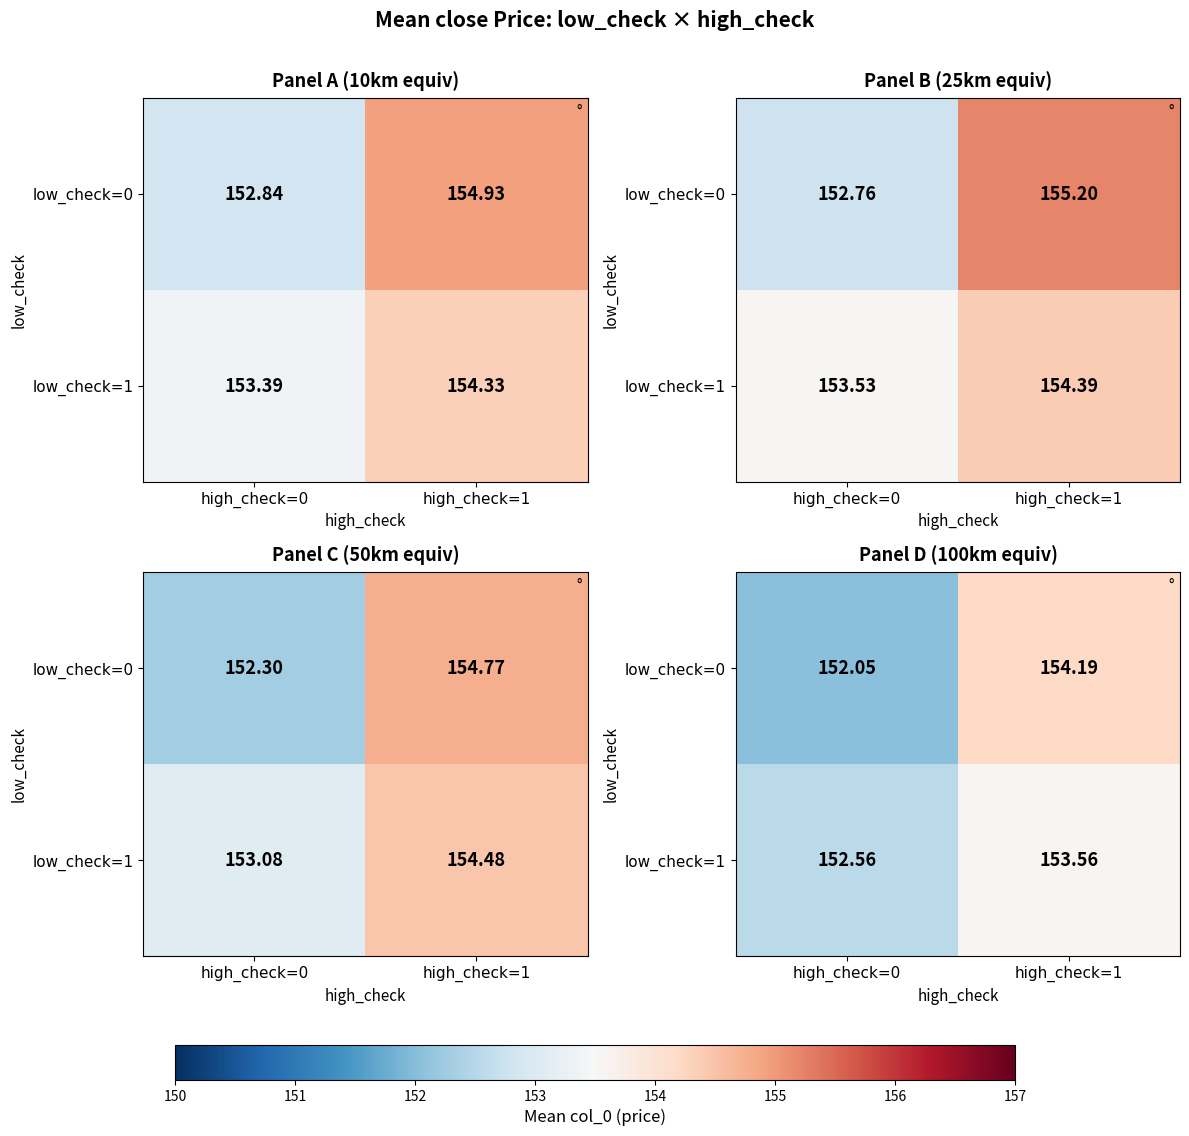

Reading left to right, extract all data points from this chart.

row_0: high_check=0=152.1	high_check=1=154.2
row_1: high_check=0=152.6	high_check=1=153.6